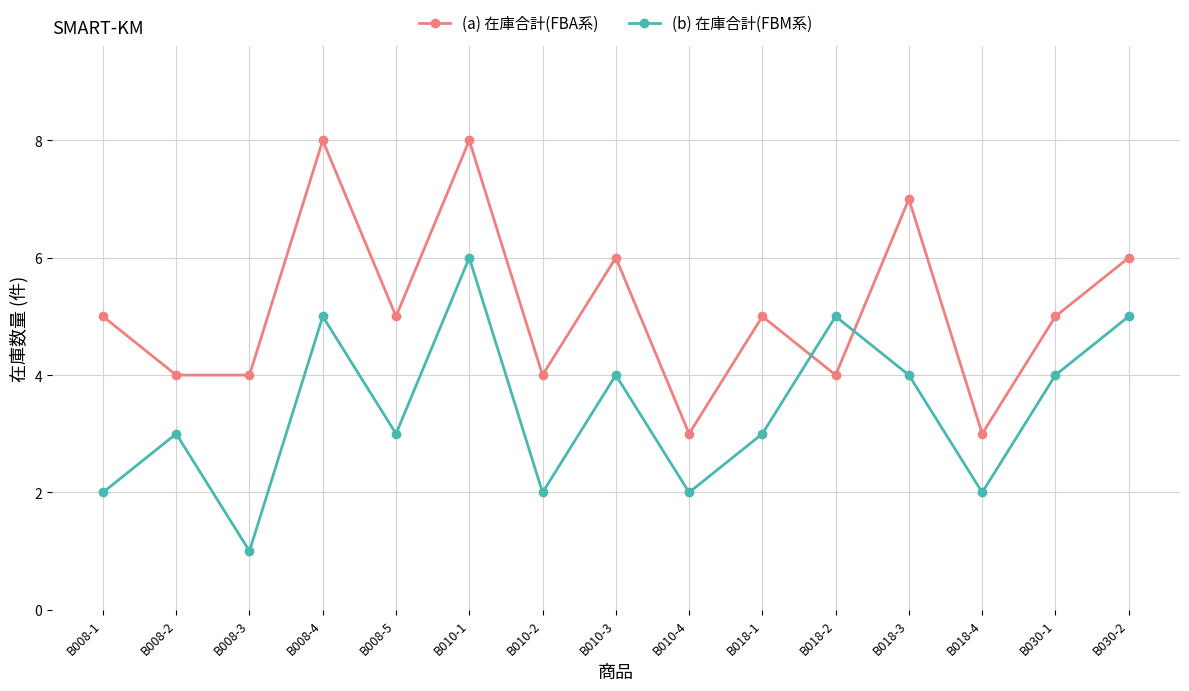

Reading left to right, extract all data points from this chart.

(a) 在庫合計(FBA系): 5	4	4	8	5	8	4	6	3	5	4	7	3	5	6
(b) 在庫合計(FBM系): 2	3	1	5	3	6	2	4	2	3	5	4	2	4	5